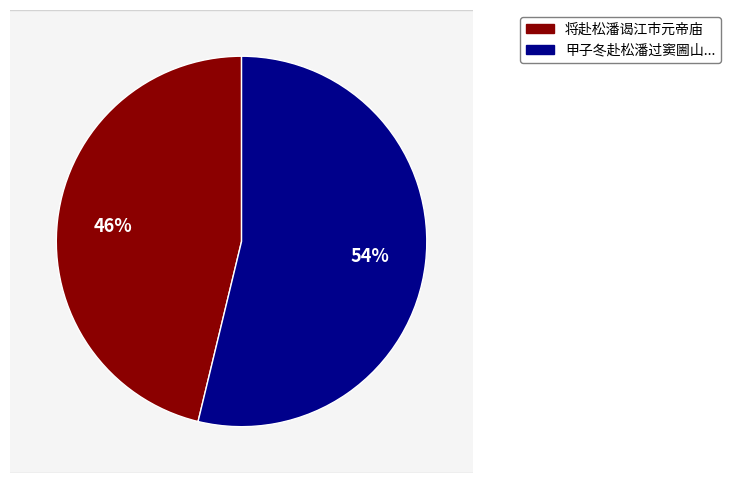

What is the change in value from 将赴松潘谒江市元帝庙 to 甲子冬赴松潘过窦圌山历明月关俱有罗两华题迹时闻两华以贵阳宪长归矣怀望赋此?

+95063